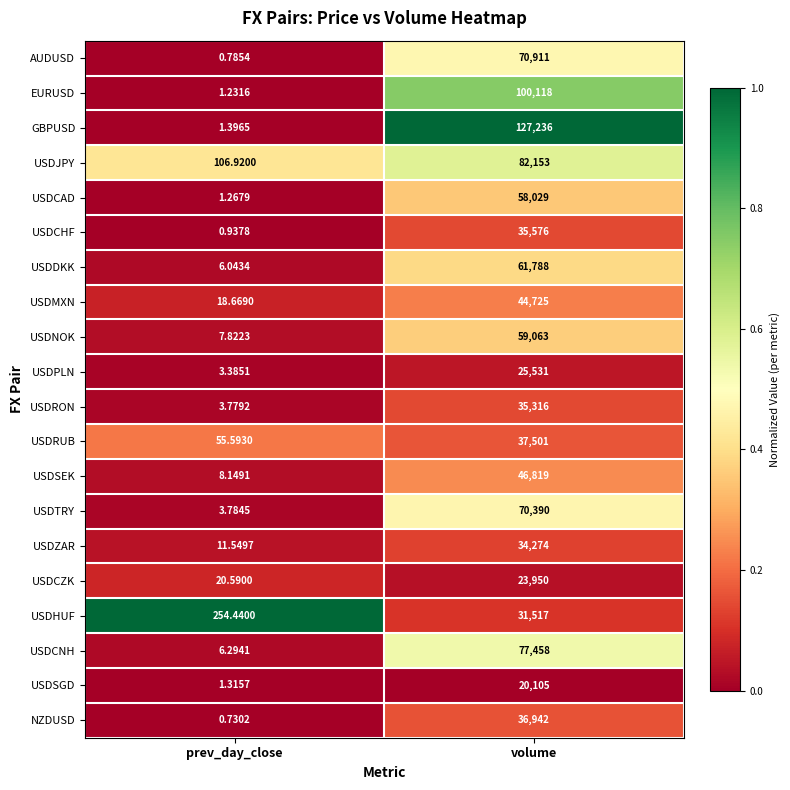

Which series has the widest spread of values?

GBPUSD